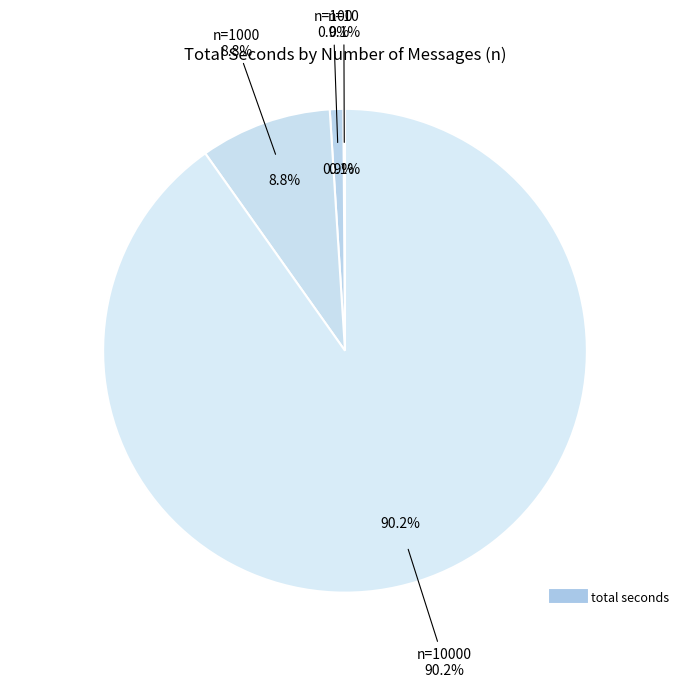

The 10000 slice represents 90% of the pie. True or false?

True